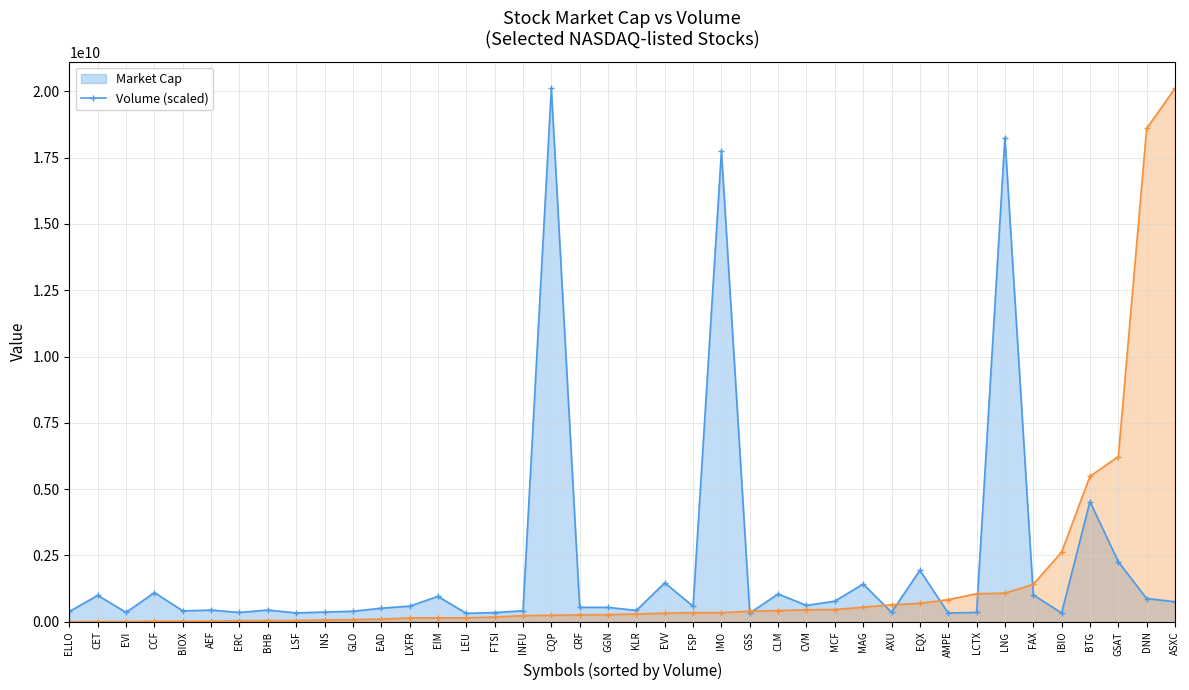

What is the sum of all Market Cap - Line values?

85327448509.0